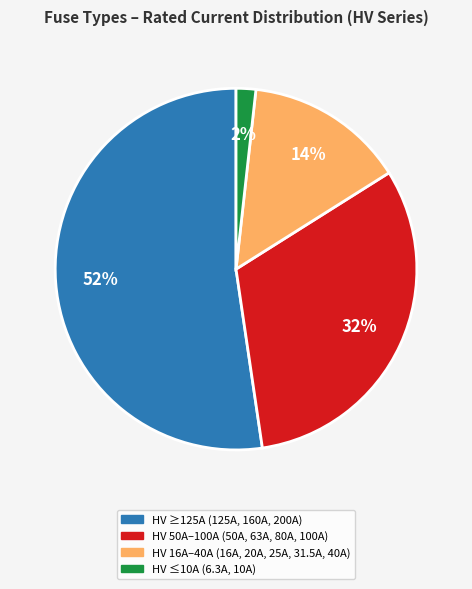

How many slices are in this pie chart?

4